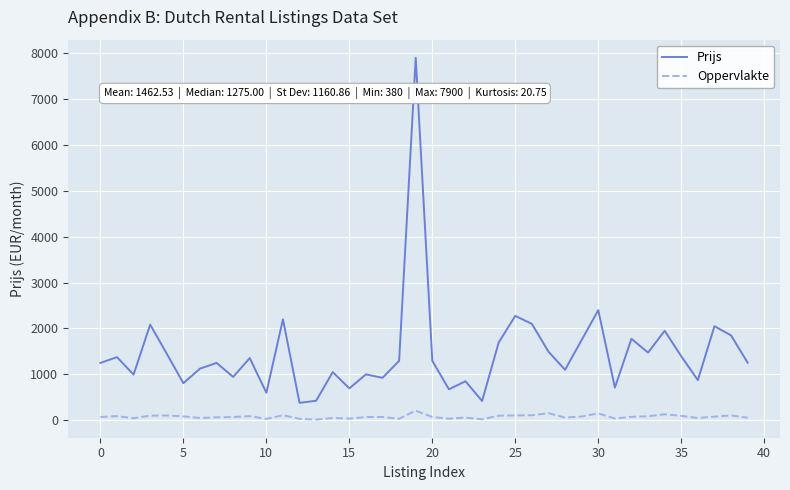

Rank the series by their average value, from highest to lowest.

Prijs, Oppervlakte